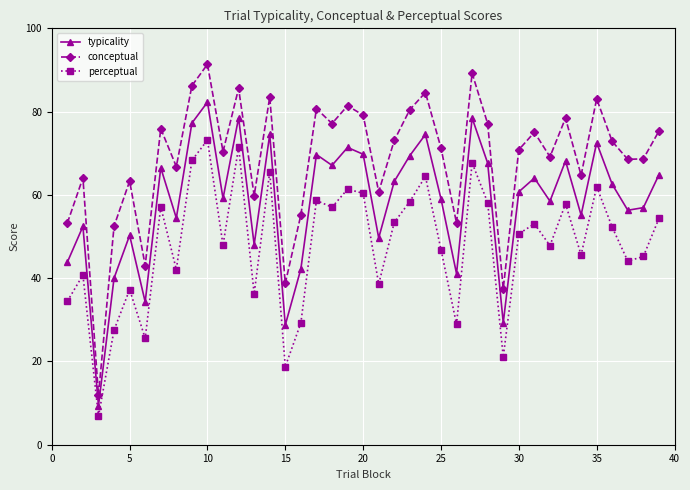

Which series has the largest total across all categories?

conceptual